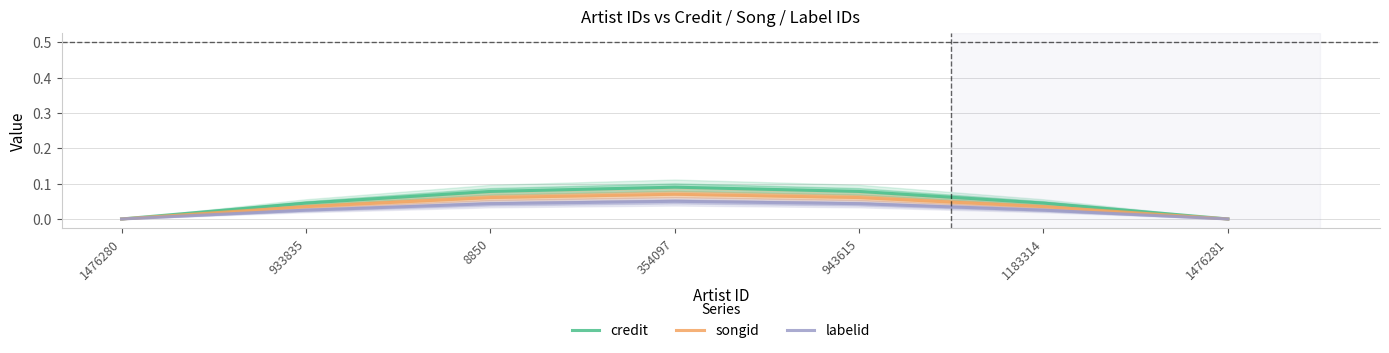

What is the sum of all songid values?

0.3